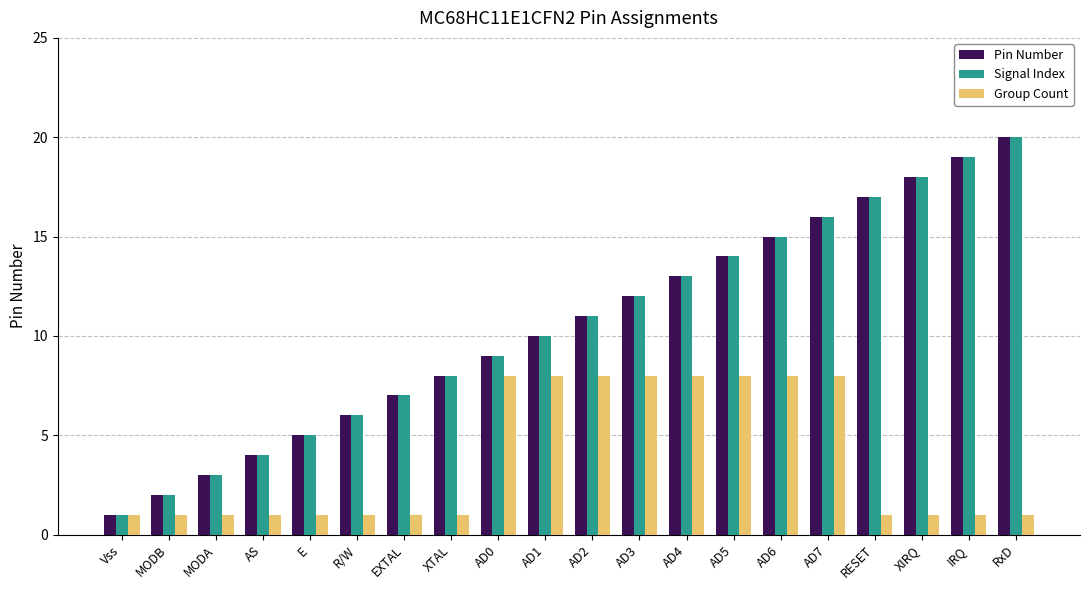

At which category is the sum across all series the highest?

RxD